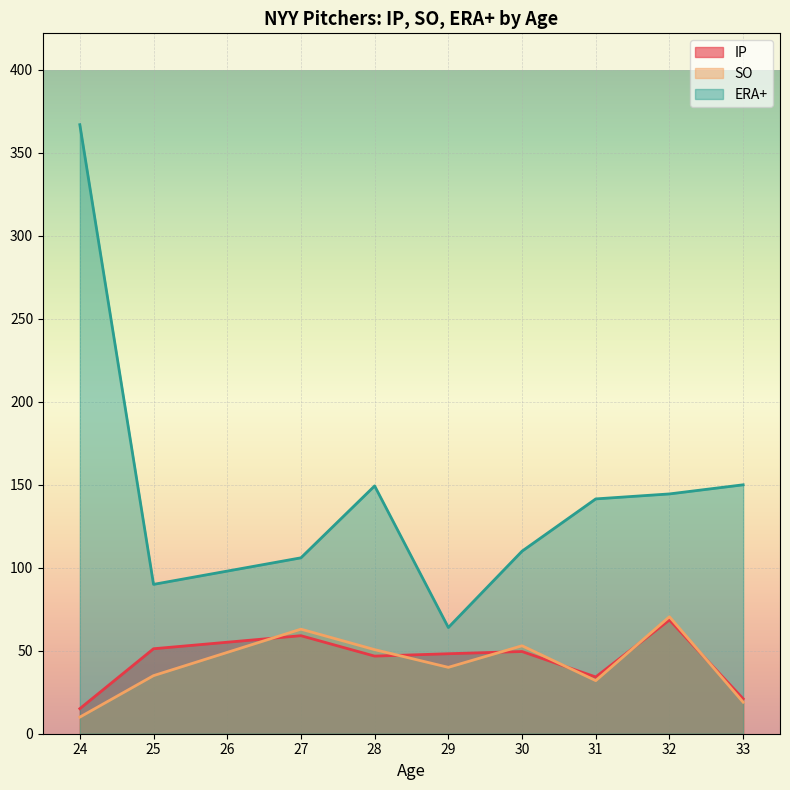

Is it true that ERA+ equals 131.7 at 24?

False